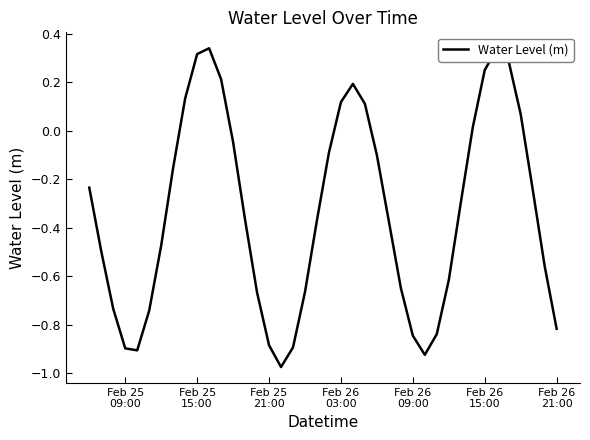

Count the number of data series in this chart.

1